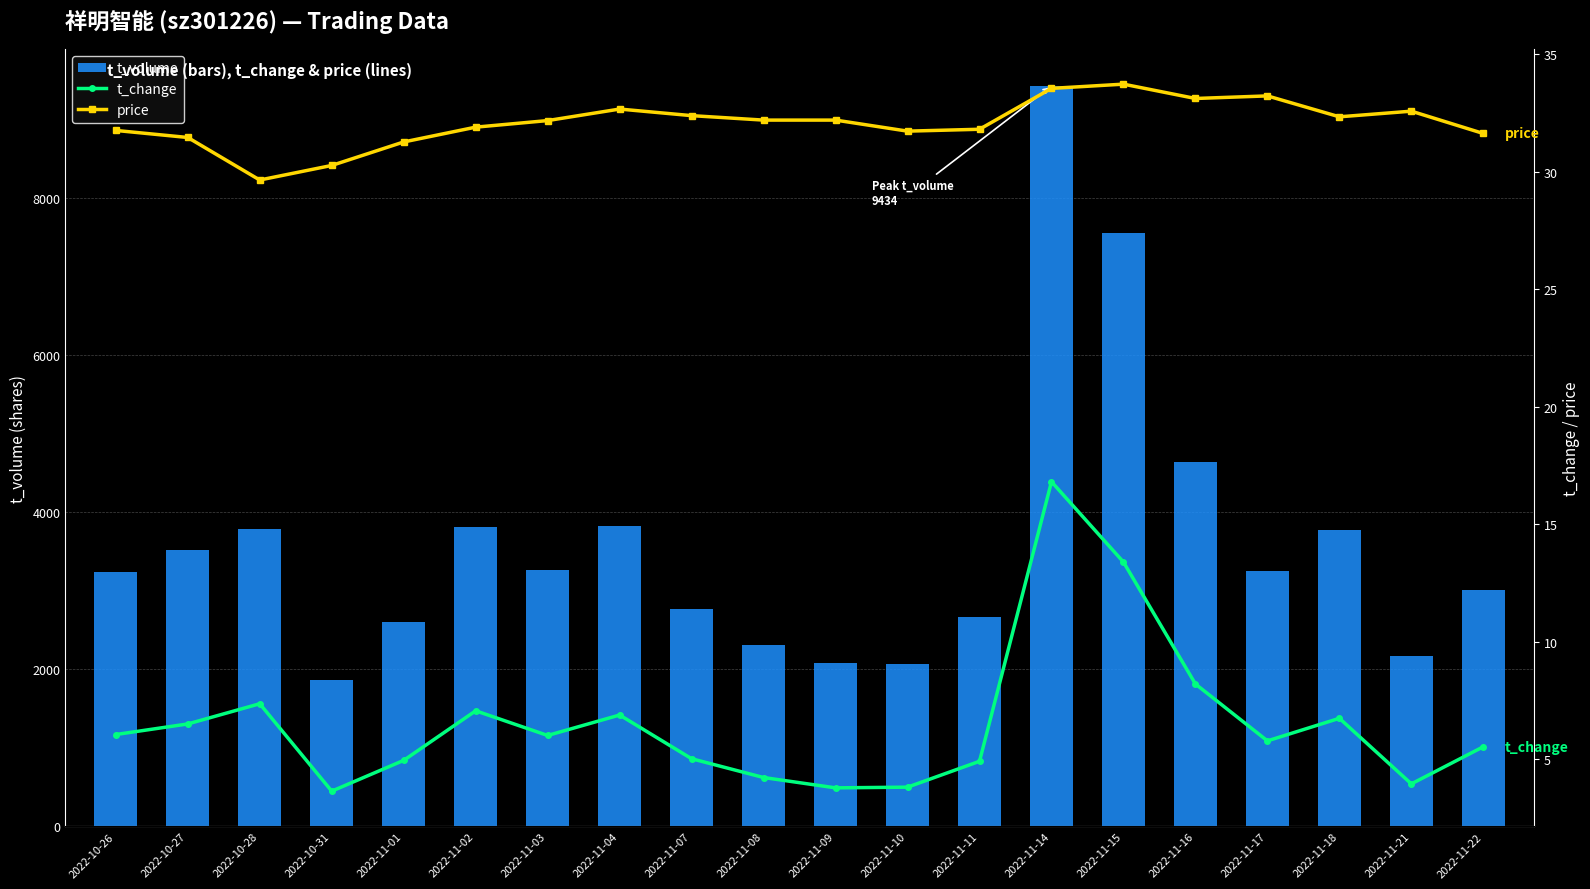

Does the chart contain any negative values?

No